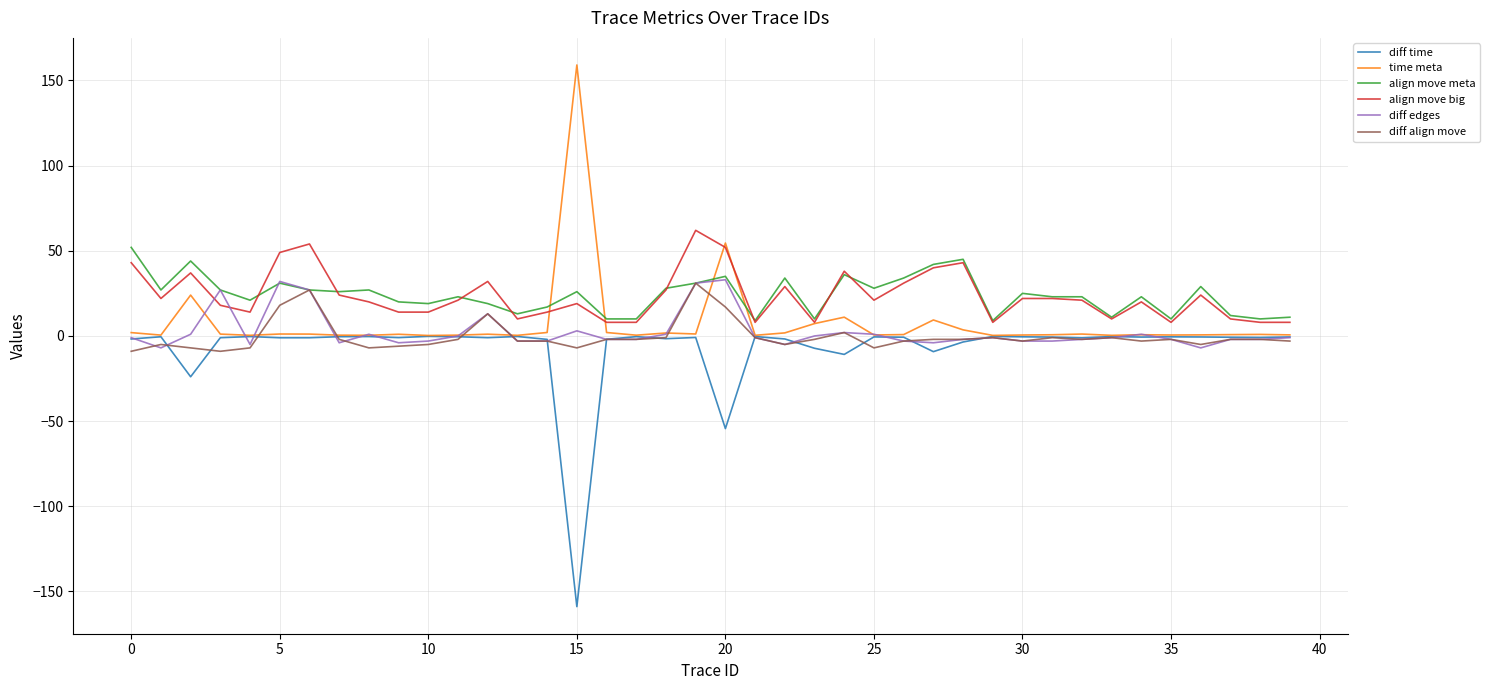

What is the lowest value of the diff time series?

-158.9